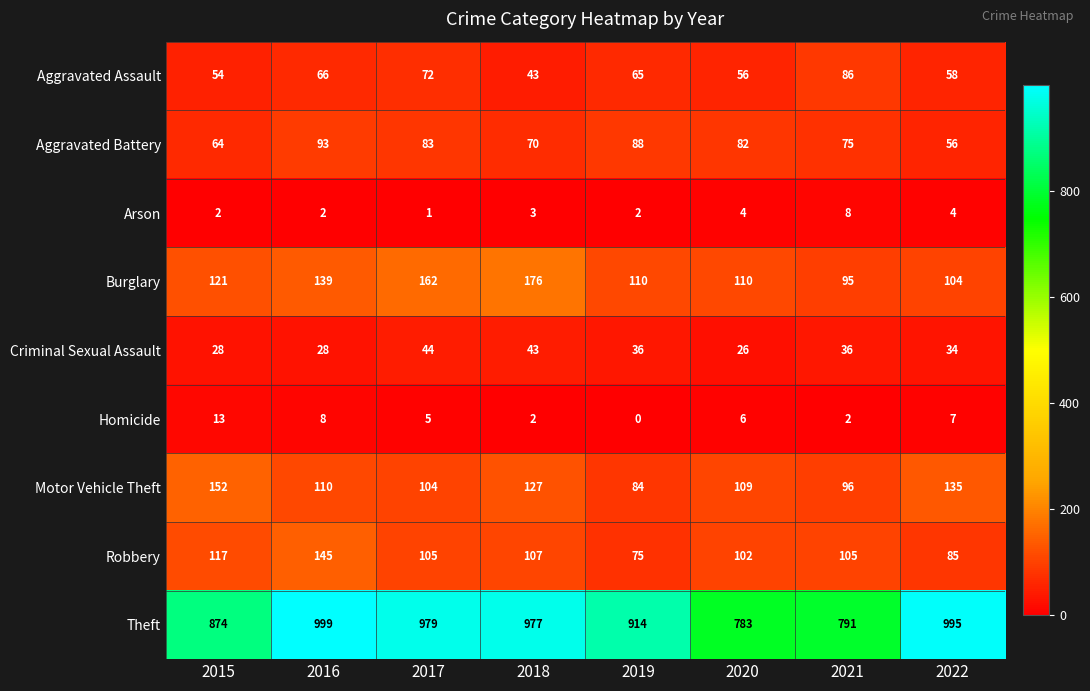

How many Aggravated Battery values are between 70 and 88?

5